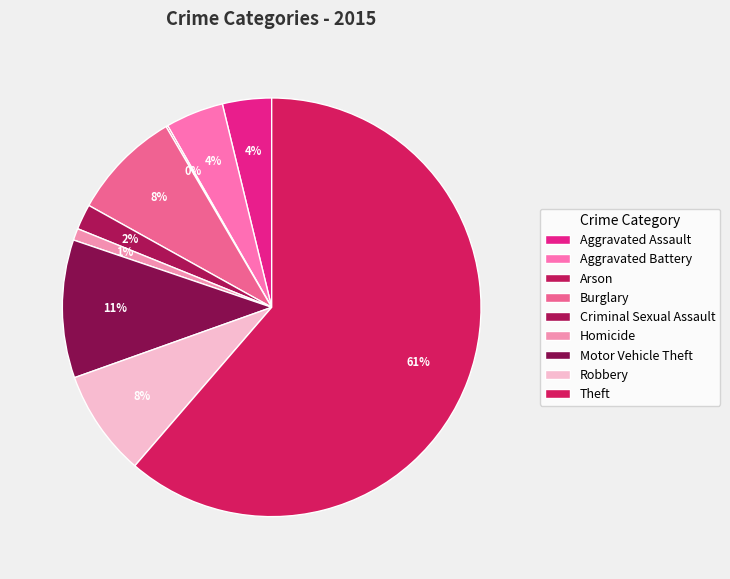

Combined, what portion of the pie is Motor Vehicle Theft and Theft?

72.0%